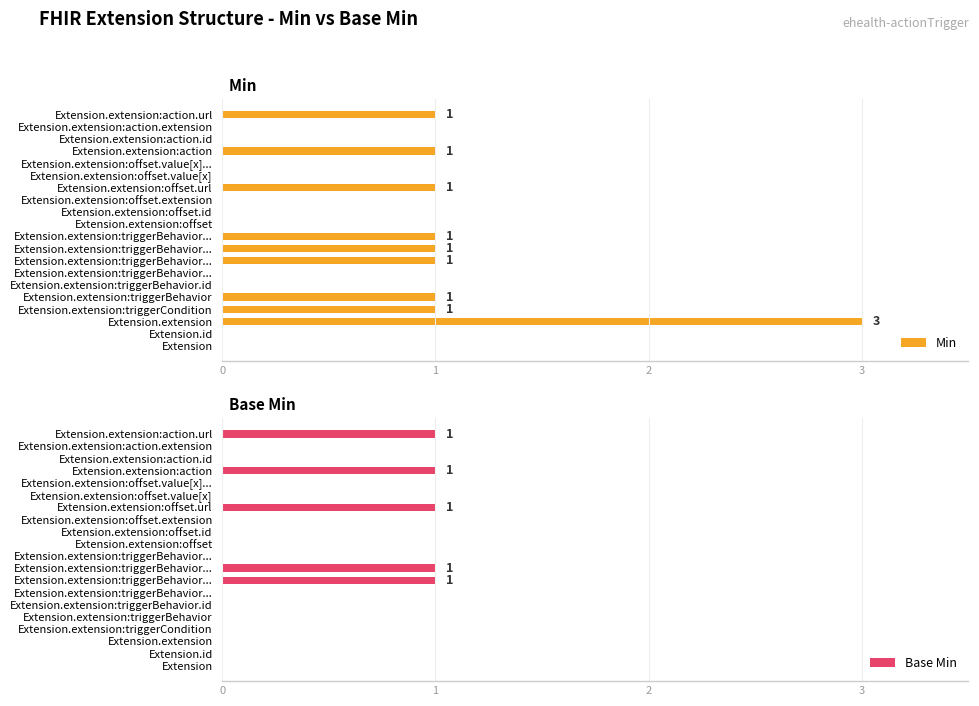

Are the bars grouped side by side (vs. stacked)?

Yes